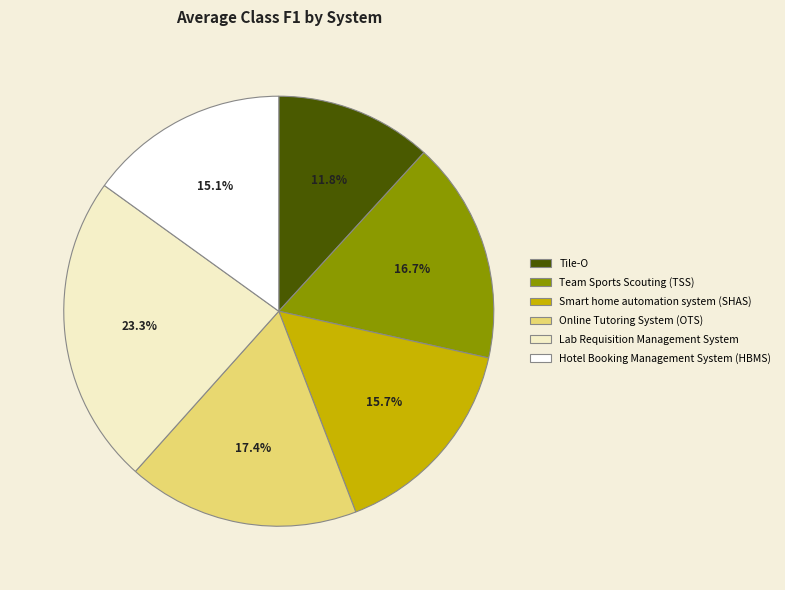

Count the number of slices in the pie.

6